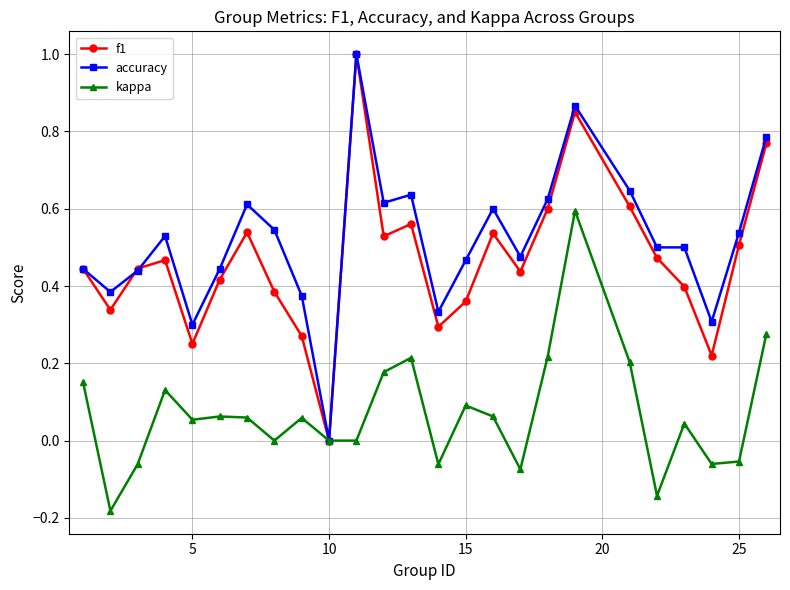

How many interior local peaks does the kappa series have?

7